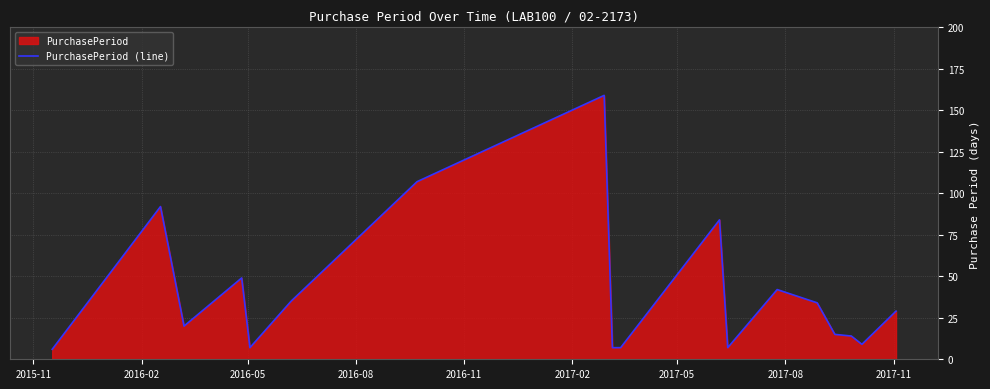

What is the greatest value displayed?

159